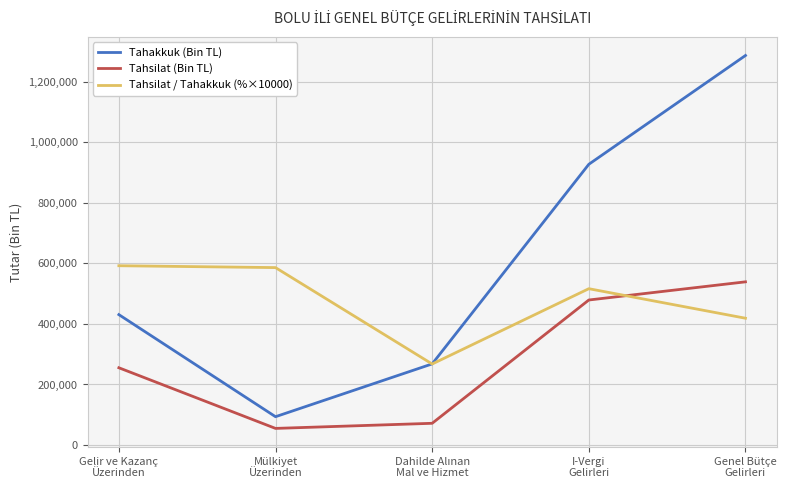

True or false: Tahsilat (Bin TL) has a value of 479137 at I-Vergi
Gelirleri.

True